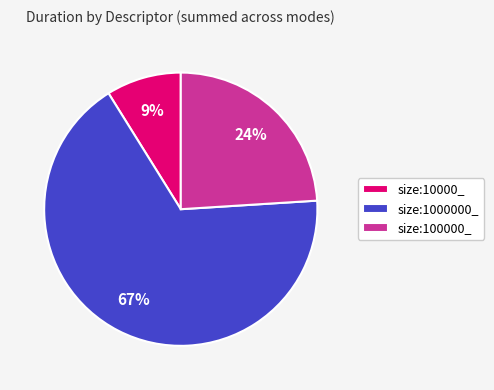

Is there a majority slice in this chart?

Yes